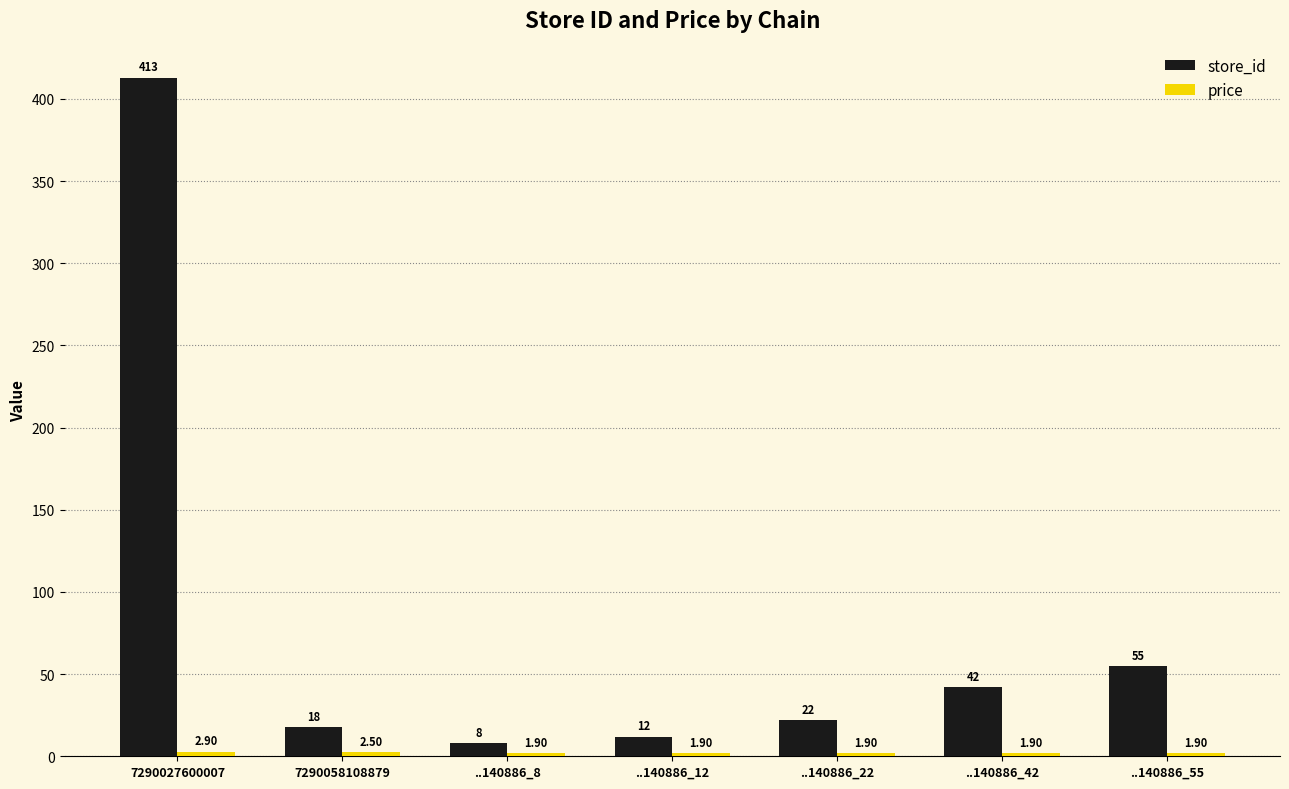

Count the number of data series in this chart.

2